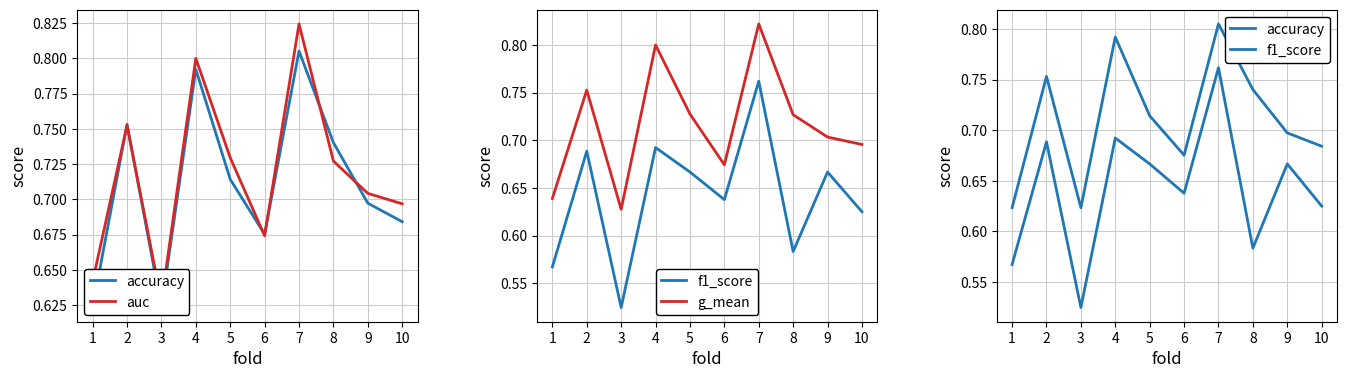

List the series in order of their peak value, highest first.

auc, g_mean, accuracy, f1_score